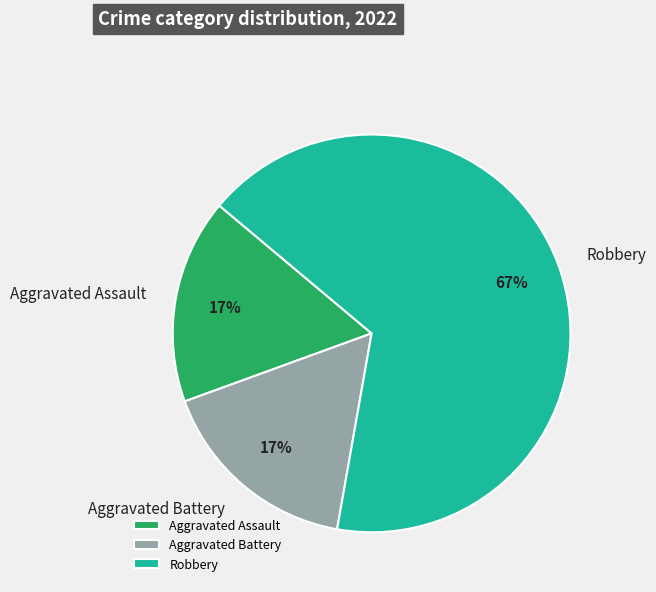

Which category has the biggest portion of the pie?

Robbery